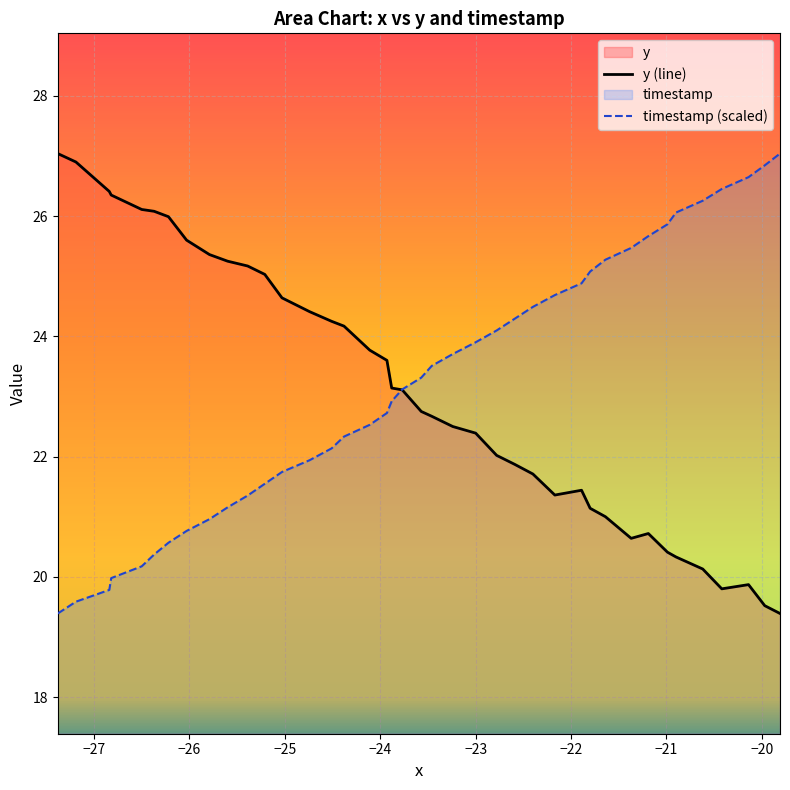

Reading left to right, transcribe all the data shown in this chart.

y (line): 27.0	26.9	26.4	26.4	26.1	26.1	26.0	25.6	25.4	25.2	25.2	25.0	24.6	24.4	24.2	24.2	23.8	23.6	23.1	23.1	22.8	22.7	22.5	22.4	22.0	21.9	21.7	21.4	21.4	21.1	21.0	20.6	20.7	20.4	20.3	20.1	19.8	19.9	19.5	19.4
timestamp (scaled): 19.4	19.6	19.8	20.0	20.2	20.4	20.6	20.8	21.0	21.2	21.4	21.5	21.7	21.9	22.1	22.3	22.5	22.7	22.9	23.1	23.3	23.5	23.7	23.9	24.1	24.3	24.5	24.7	24.9	25.1	25.3	25.5	25.7	25.9	26.1	26.3	26.5	26.6	26.8	27.0